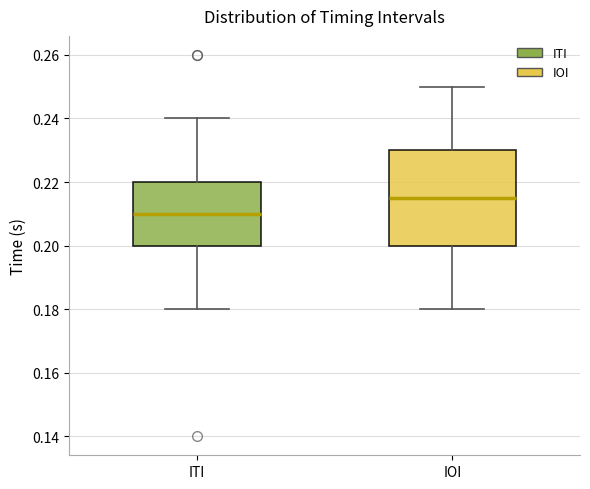

Reading left to right, read every box against the y-axis: the position of its median line, the range the box covers, and the ends of its whiskers. The values are not printed on the chart, so give them approximately, as read against the axis.

ITI: median 0.210, box 0.200 to 0.220, whiskers 0.180 to 0.240
IOI: median 0.216, box 0.200 to 0.230, whiskers 0.180 to 0.250